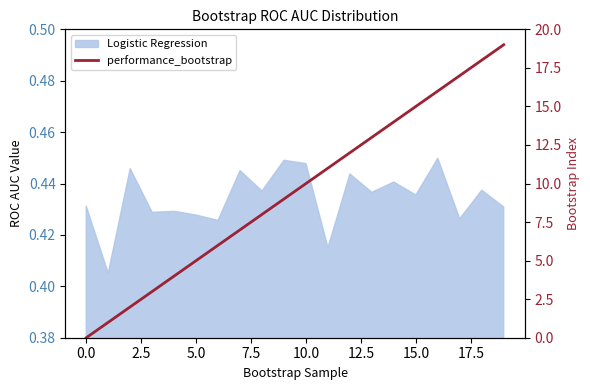

Does the chart have visible grid lines?

No